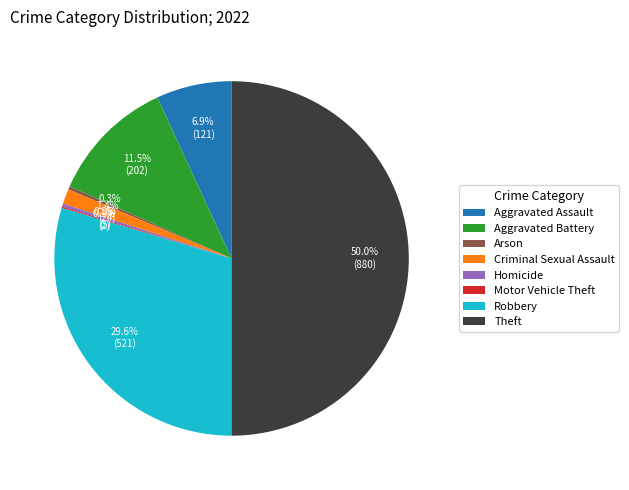

Combined, what portion of the pie is Arson and Robbery?

29.9%